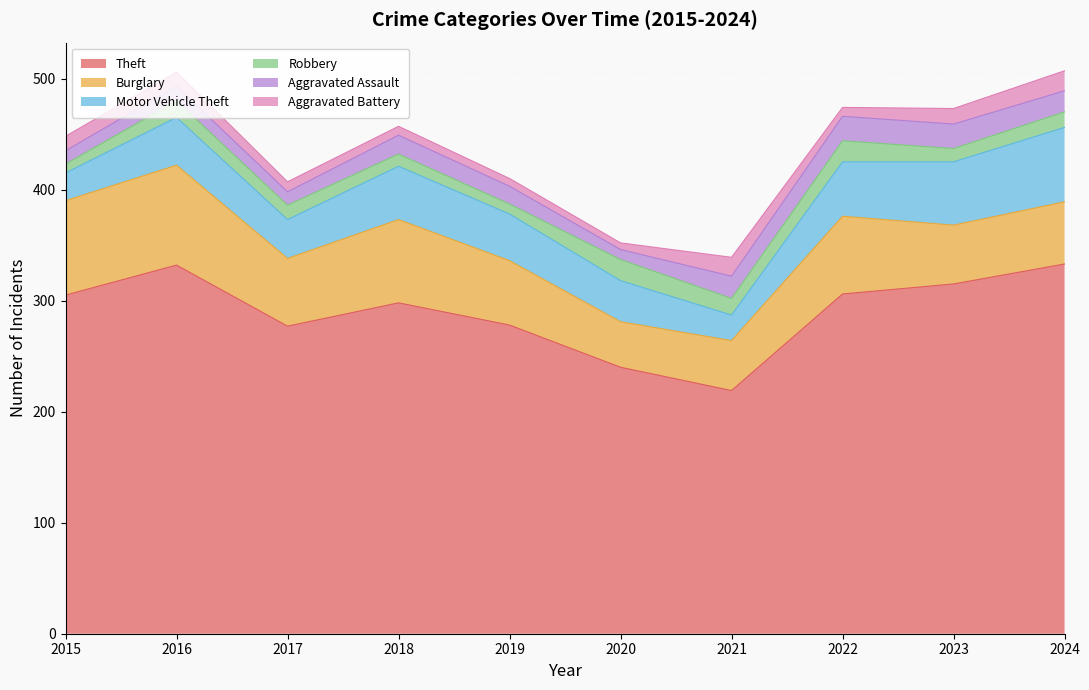

What is the difference between the maximum and minimum values in the Aggravated Battery series?

12